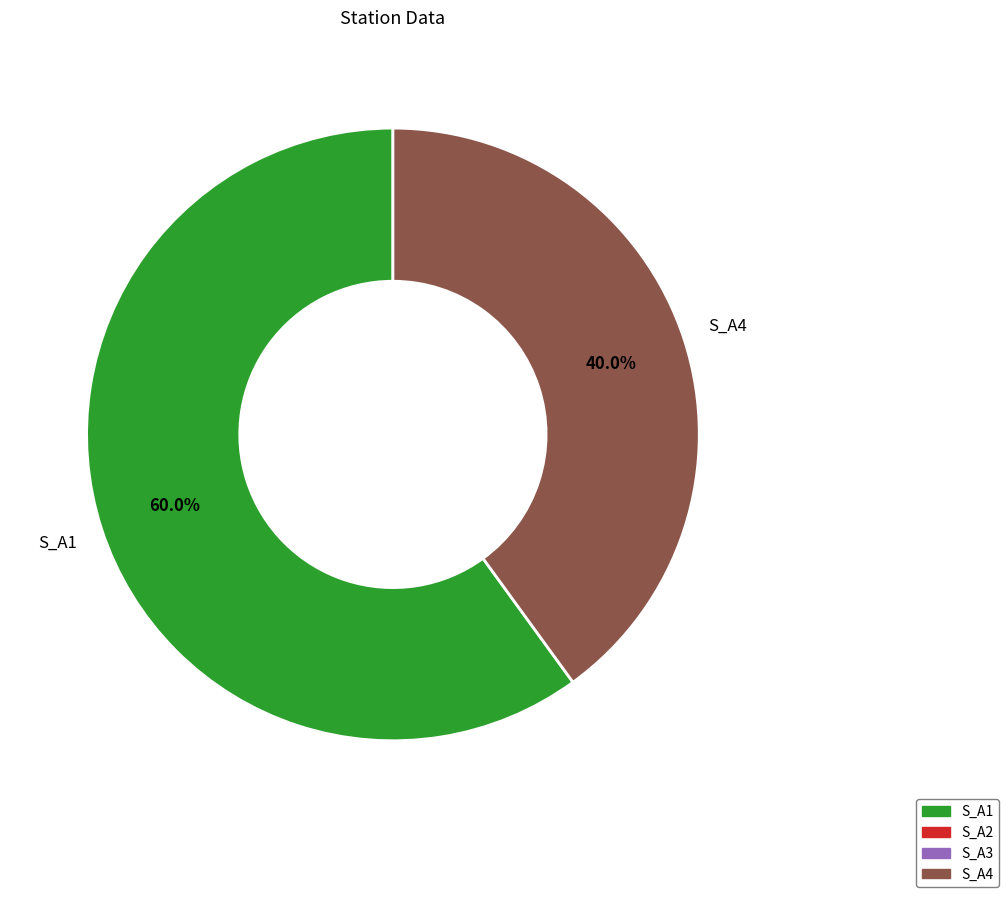

Is there any slice that represents more than half of the pie?

Yes